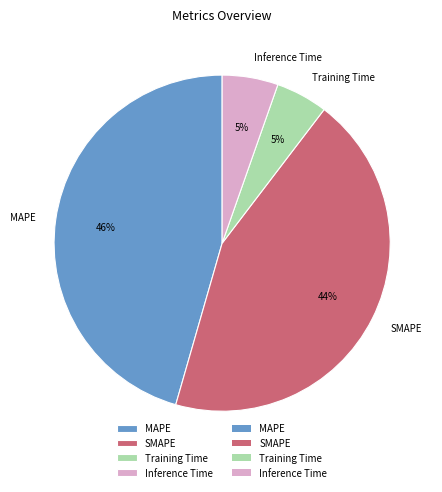

Between MAPE and SMAPE, which is larger?

MAPE